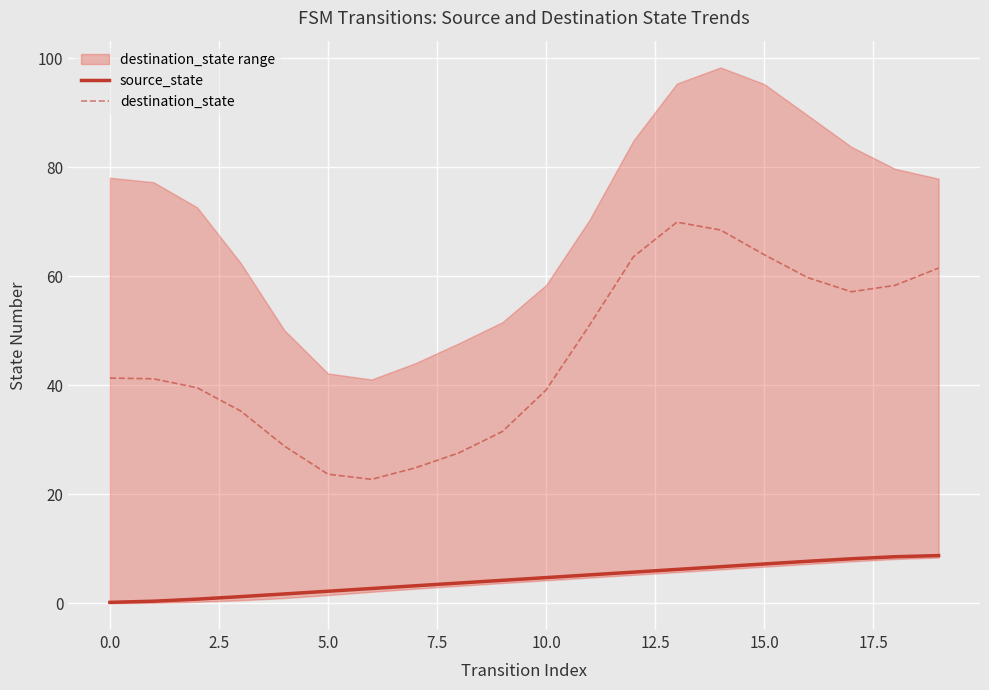

What is the spread (max minus min) of values at 17?

49.0